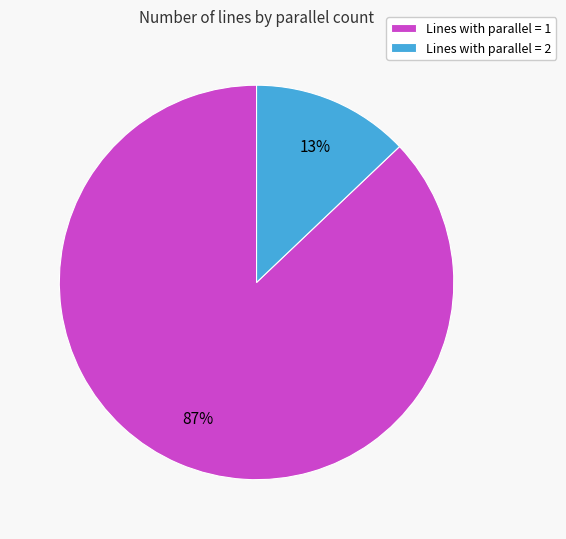

Which has a higher value, Lines with parallel = 2 or Lines with parallel = 1?

Lines with parallel = 1